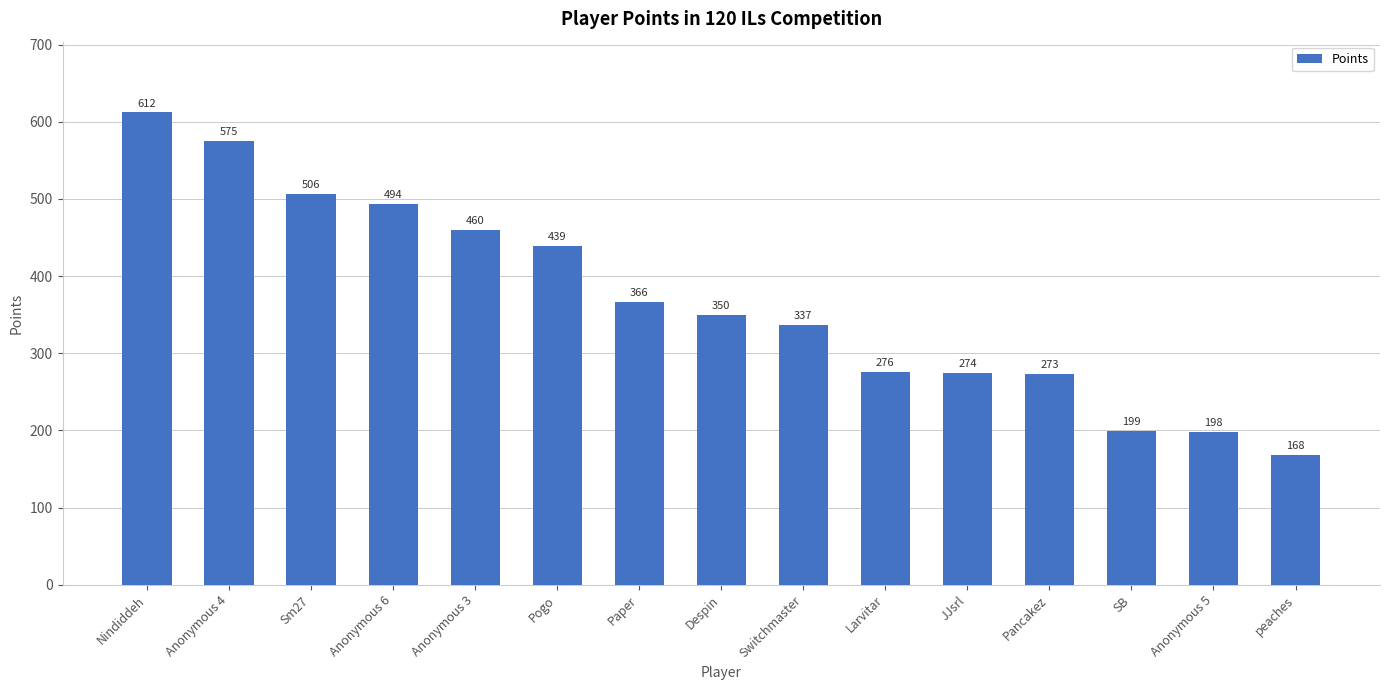

Is it true that the value at Paper is 150?

False